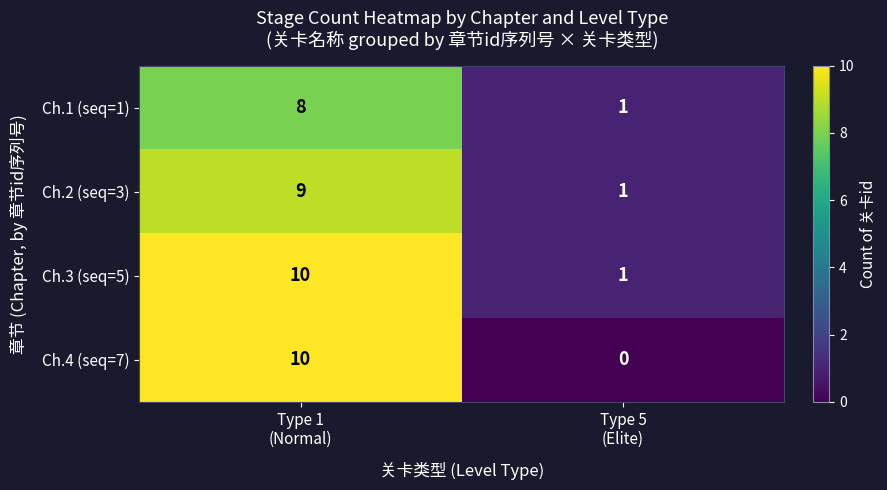

Which series has the largest total across all categories?

Ch.3 (seq=5)